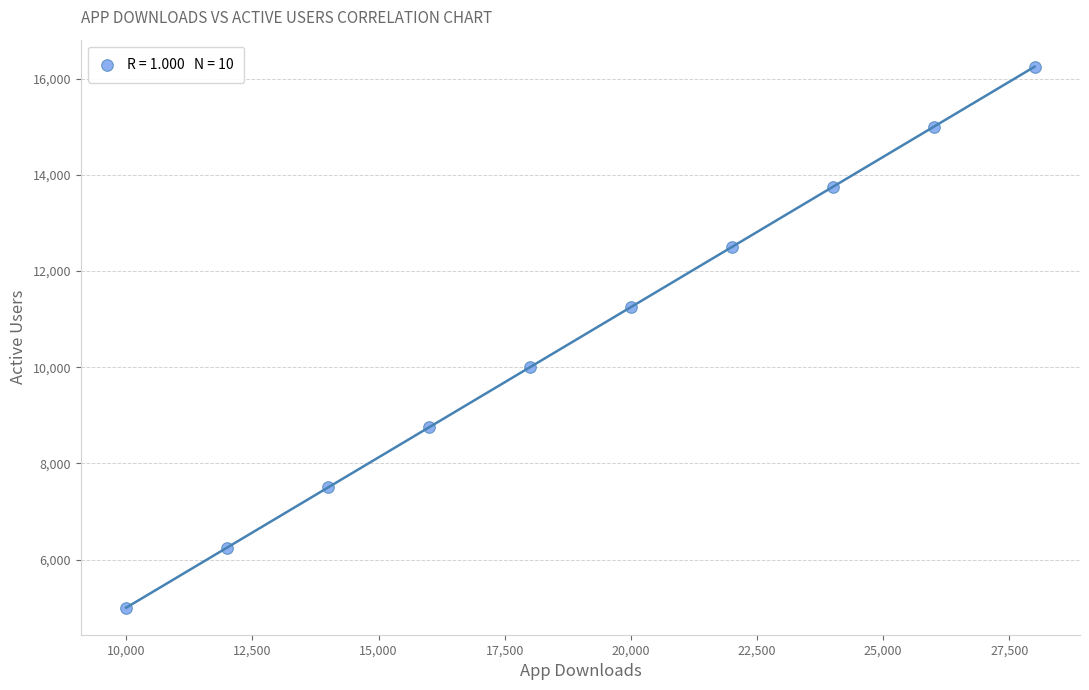

What is the range of X values (max minus min)?

18000